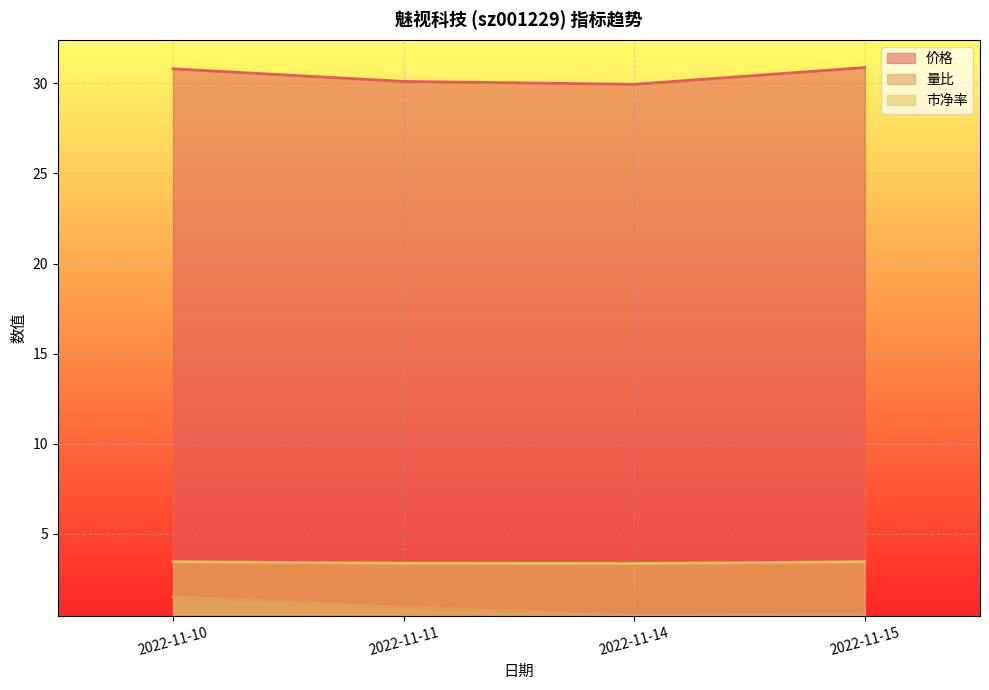

Reading right to left, list all the values displayed in this chart.

价格: 30.9	29.9	30.1	30.8
量比: 0.6	0.5	0.9	1.5
市净率: 3.5	3.4	3.4	3.5